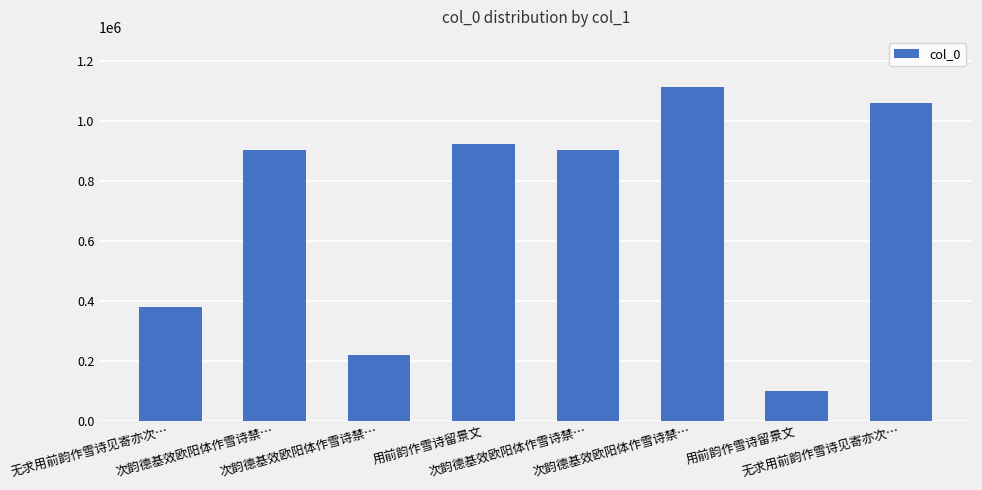

How many bars are there in total?

8